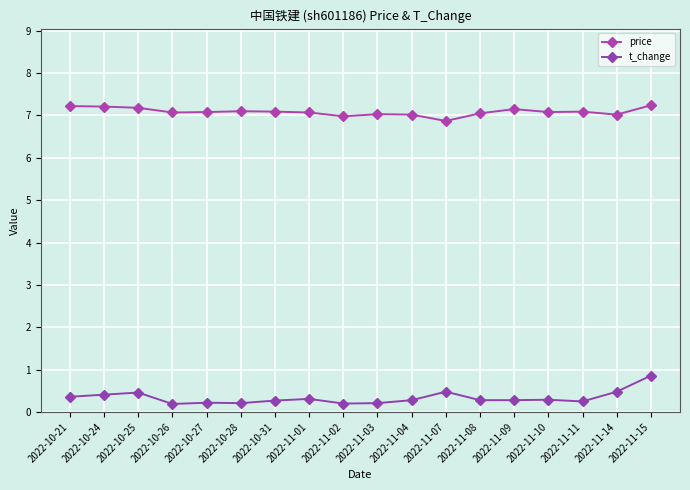

What is the maximum value for price?

7.2